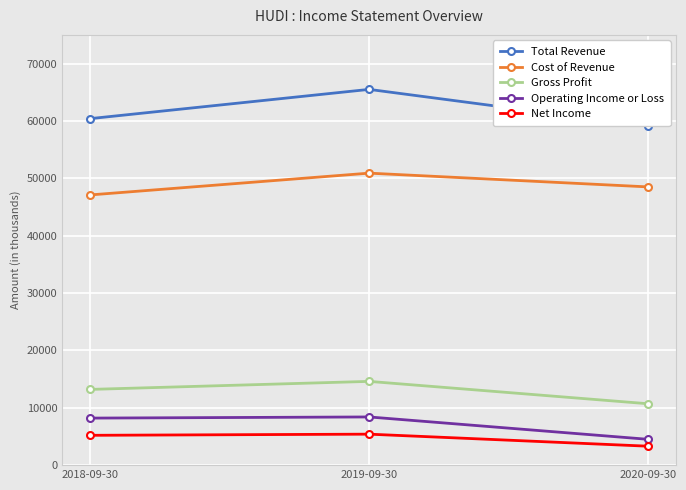

What is the lowest value of the Total Revenue series?

59100